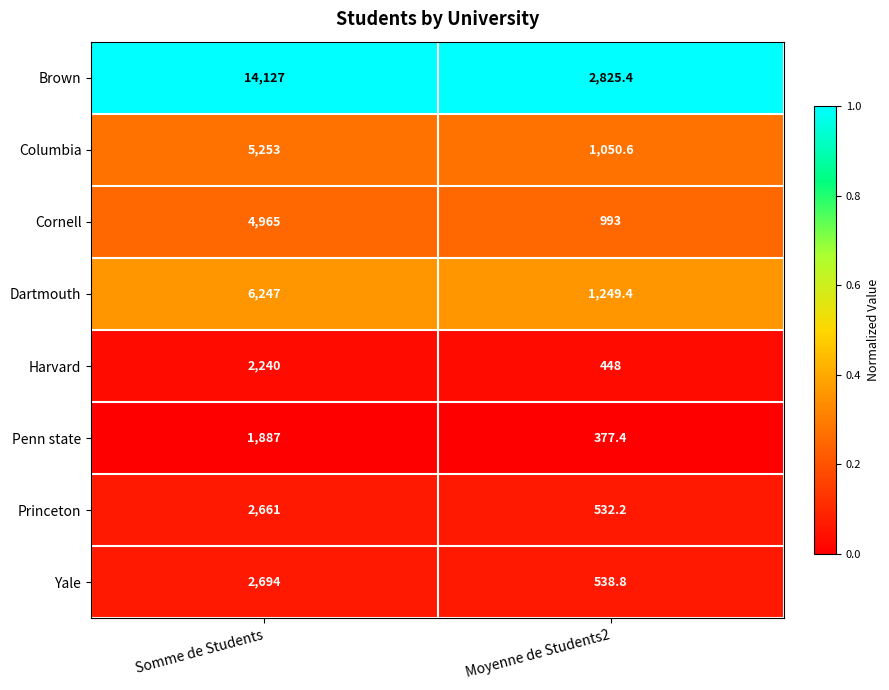

Reading left to right, list all the values displayed in this chart.

Brown: 14127.0	2825.4
Columbia: 5253.0	1050.6
Cornell: 4965.0	993.0
Dartmouth: 6247.0	1249.4
Harvard: 2240.0	448.0
Penn state: 1887.0	377.4
Princeton: 2661.0	532.2
Yale: 2694.0	538.8